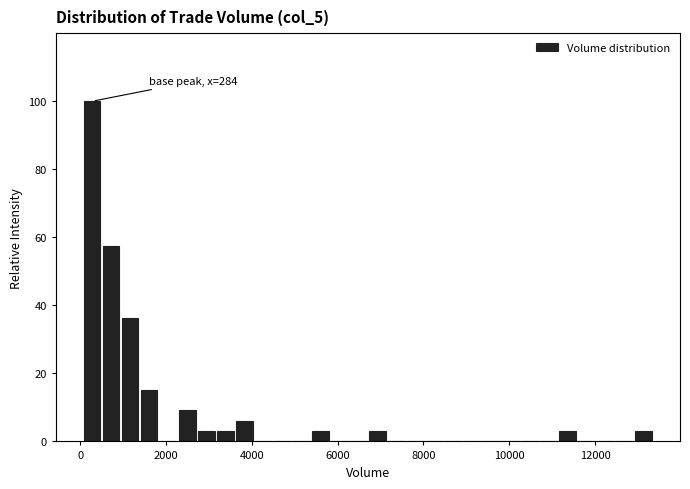

Around what value on the x-axis is the tallest bar? Give the approximate position of its centre, as read against the axis.

200